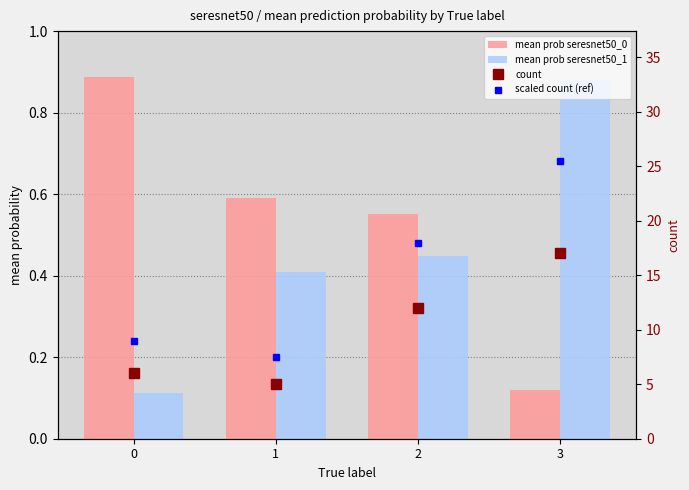

What value does the mean prob seresnet50_1 series have at 2?

0.4